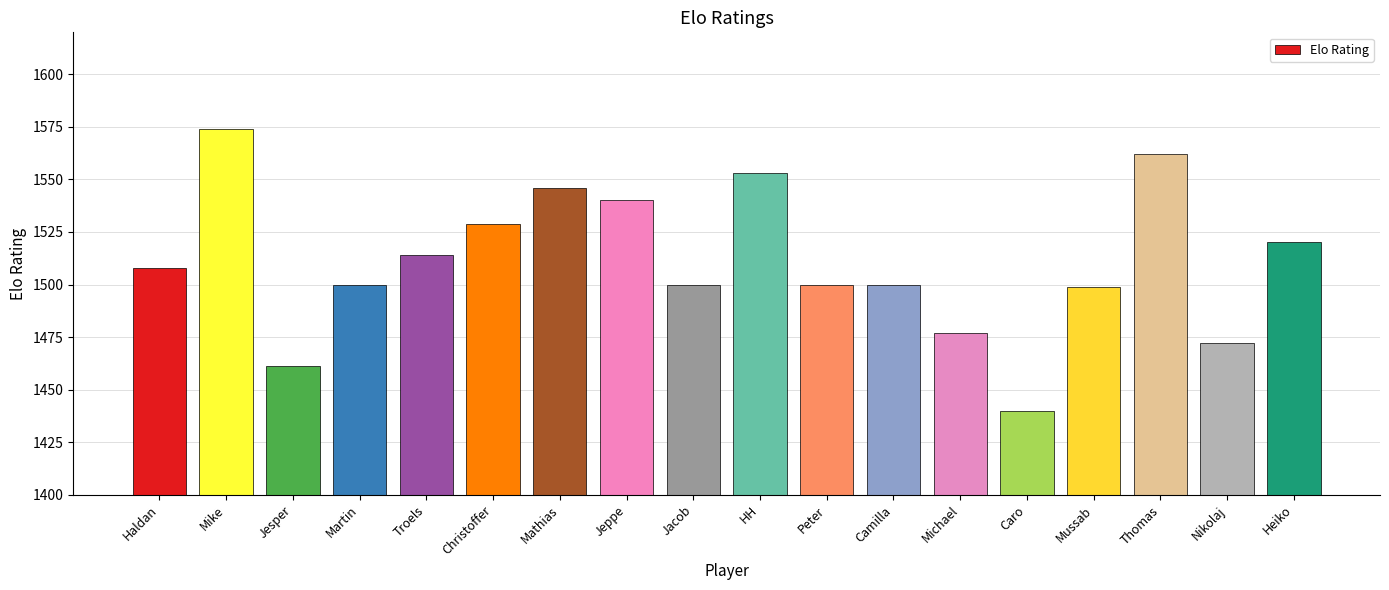

Which label corresponds to the smallest value in the chart?

Caro